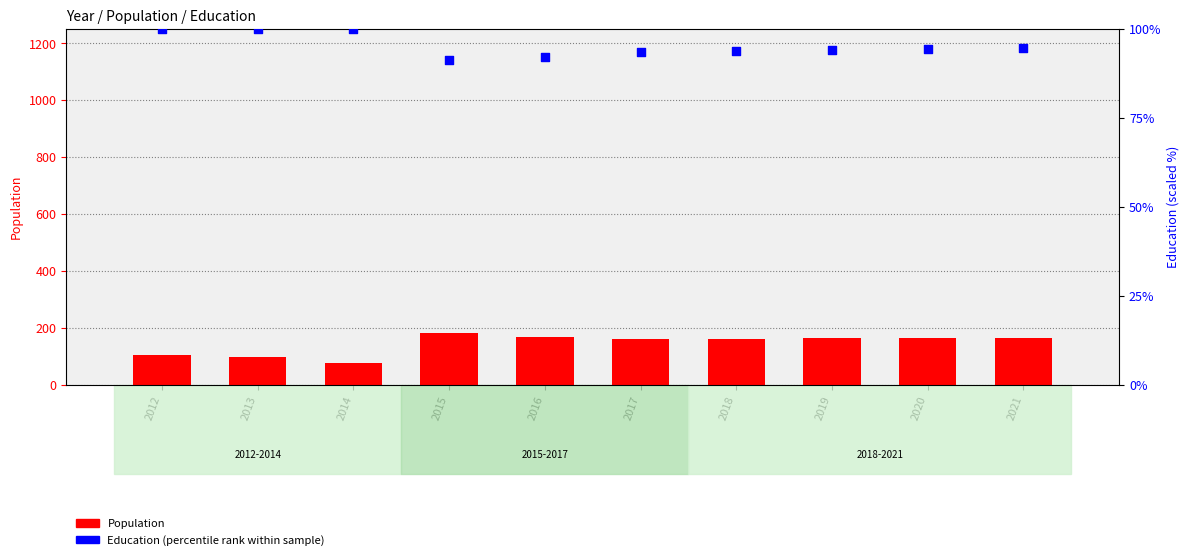

Which series has the largest total across all categories?

Population